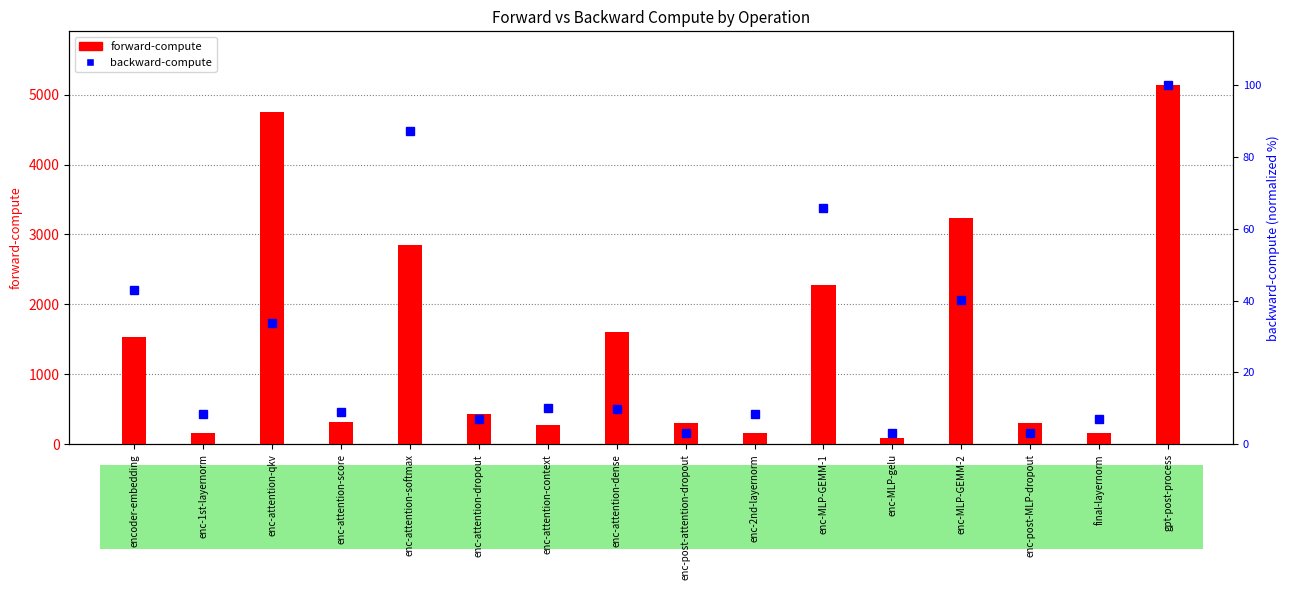

What is the difference between the second highest and minimum values in the backward-compute series?

83.9